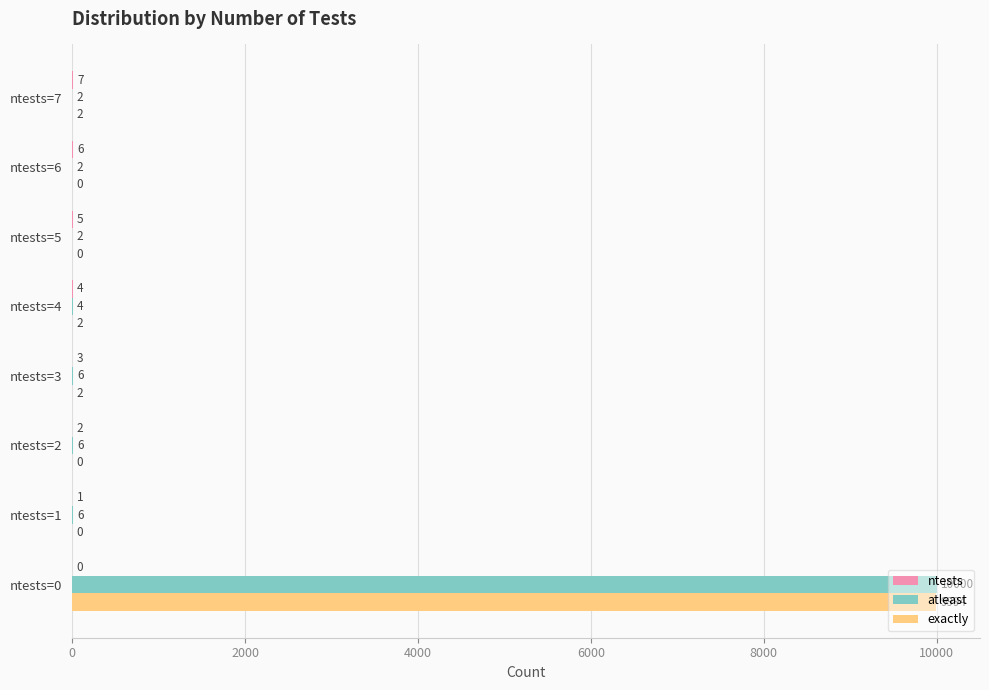

What is the sum of all exactly values?

10000